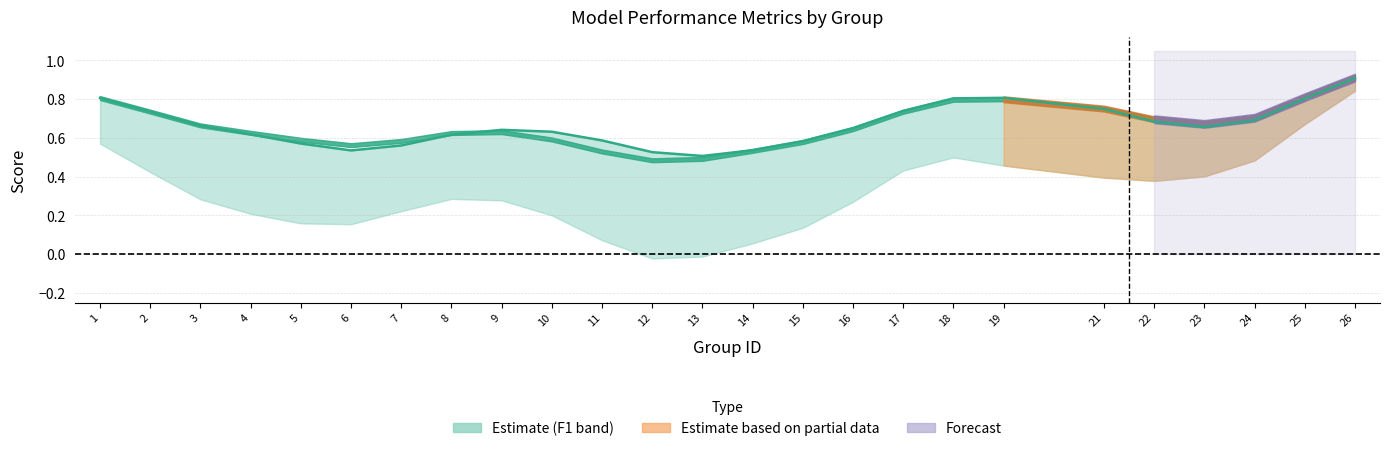

The chart shows a value of 0.3 at 8. True or false?

False